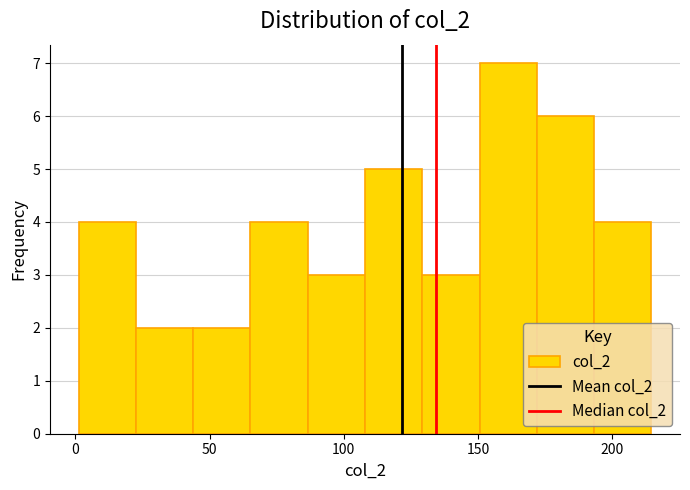

Reading left to right, list every bar in this chart as the range it spans on the x-axis followed by its height. Neither the bar edges nor the heights are printed on the chart, so give them approximately, as read against the axes.

0 to 25: 4
25 to 45: 2
45 to 65: 2
65 to 85: 4
85 to 110: 3
110 to 130: 5
130 to 150: 3
150 to 170: 7
170 to 195: 6
195 to 215: 4